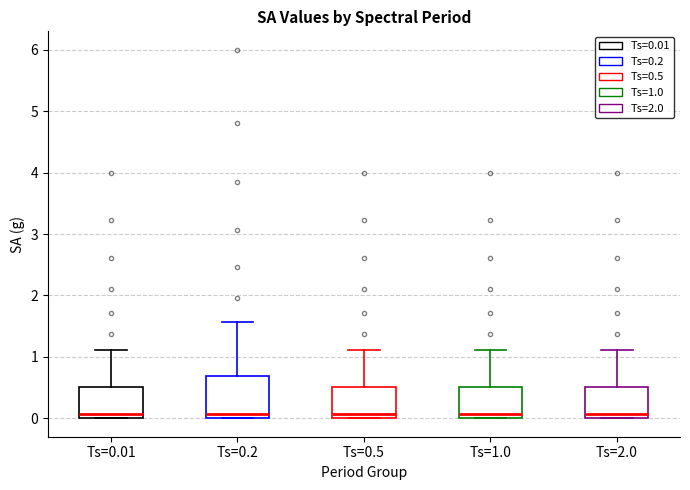

Reading left to right, read every box against the y-axis: the position of its median line, the range the box covers, and the ends of its whiskers. The values are not printed on the chart, so give them approximately, as read against the axis.

Ts=0.01: median 0.1, box 0.0 to 0.5, whiskers 0.0 to 1.1
Ts=0.2: median 0.1, box 0.0 to 0.7, whiskers 0.0 to 1.6
Ts=0.5: median 0.1, box 0.0 to 0.5, whiskers 0.0 to 1.1
Ts=1.0: median 0.1, box 0.0 to 0.5, whiskers 0.0 to 1.1
Ts=2.0: median 0.1, box 0.0 to 0.5, whiskers 0.0 to 1.1